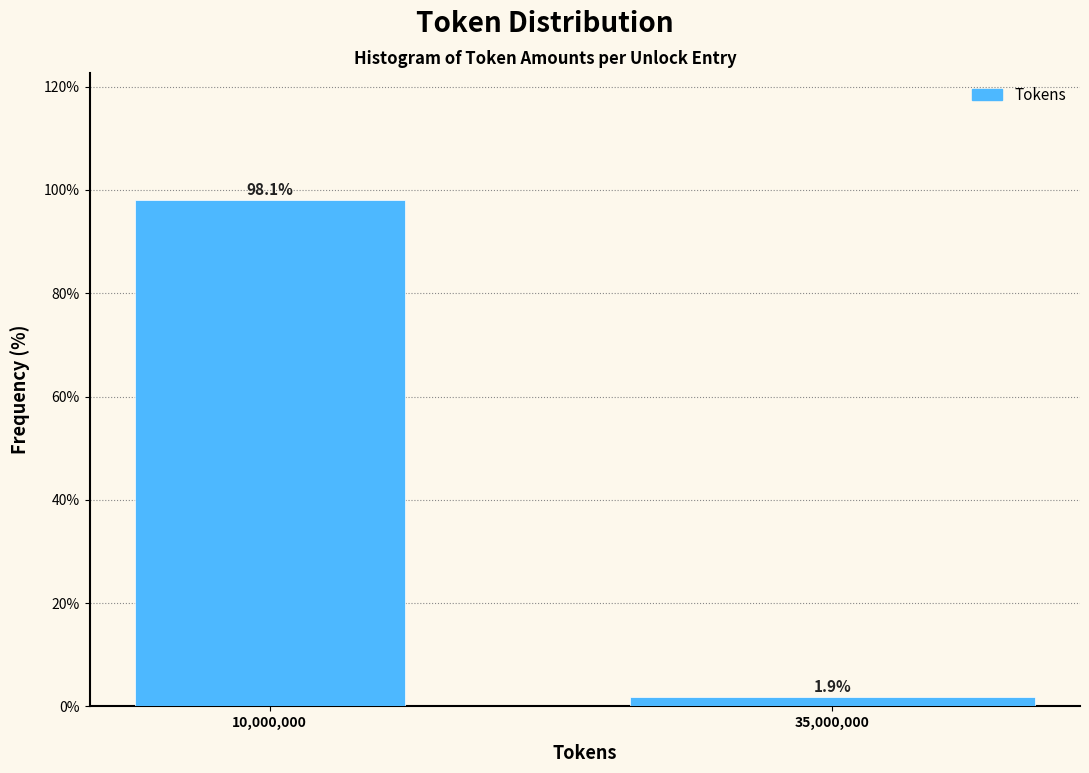

Reading right to left, extract all data points from this chart.

1.9	98.1